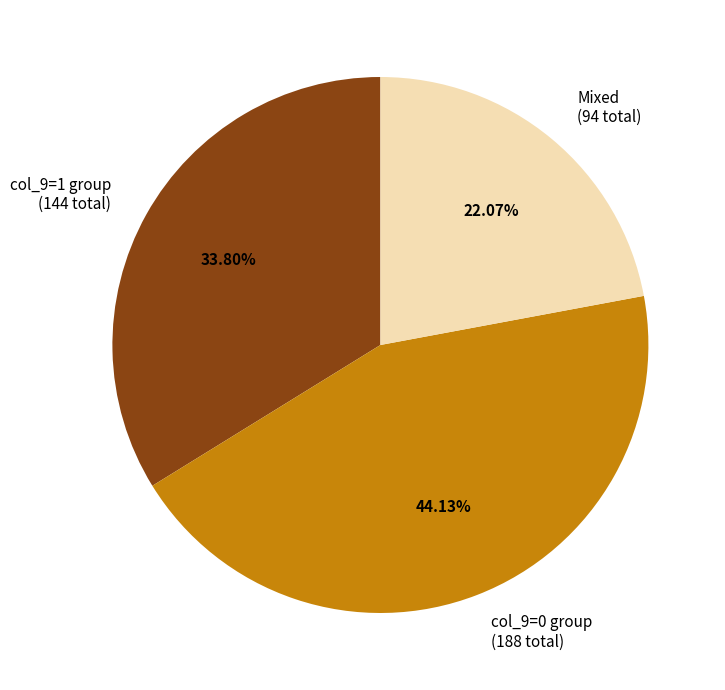

Combined, do col_9=0 group (188 total) and Mixed (94 total) account for over 50%?

Yes